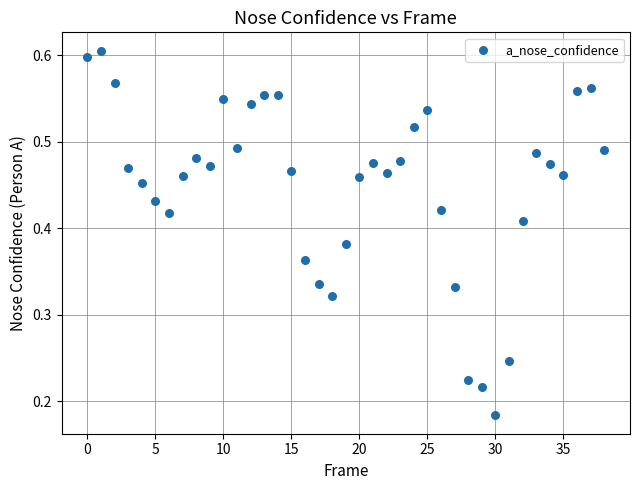

How many points are shown in the scatter plot?

39